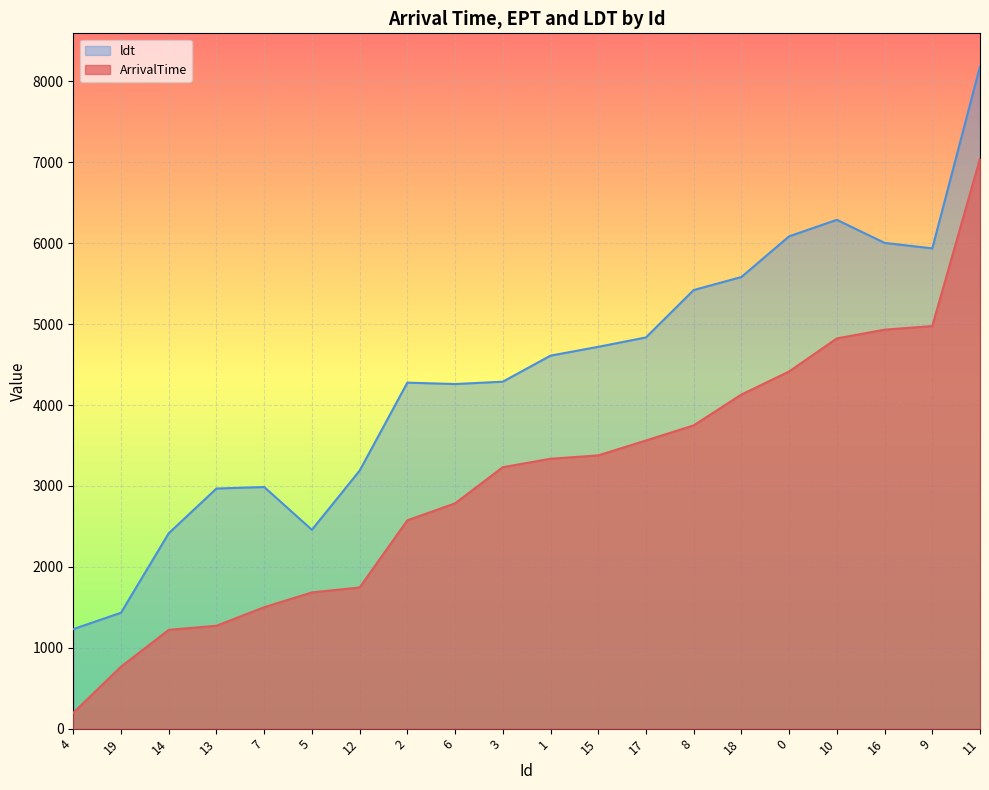

Reading left to right, what are all the values shown in this chart?

ArrivalTime: 4=196	19=766	14=1221	13=1272	7=1501	5=1684	12=1745	2=2575	6=2785	3=3232	1=3336	15=3378	17=3562	8=3749	18=4130	0=4415	10=4824	16=4932	9=4977	11=7046
ept: 4=1230	19=1433	14=2415	13=2968	7=2987	5=2458	12=3189	2=4277	6=4260	3=4289	1=4611	15=4720	17=4836	8=5422	18=5583	0=6086	10=6290	16=6005	9=5937	11=8186